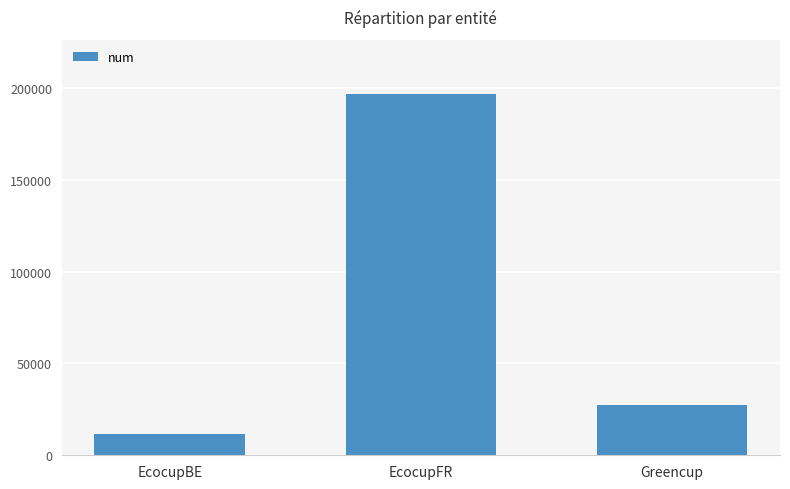

Rank the categories by value from highest to lowest.

EcocupFR, Greencup, EcocupBE